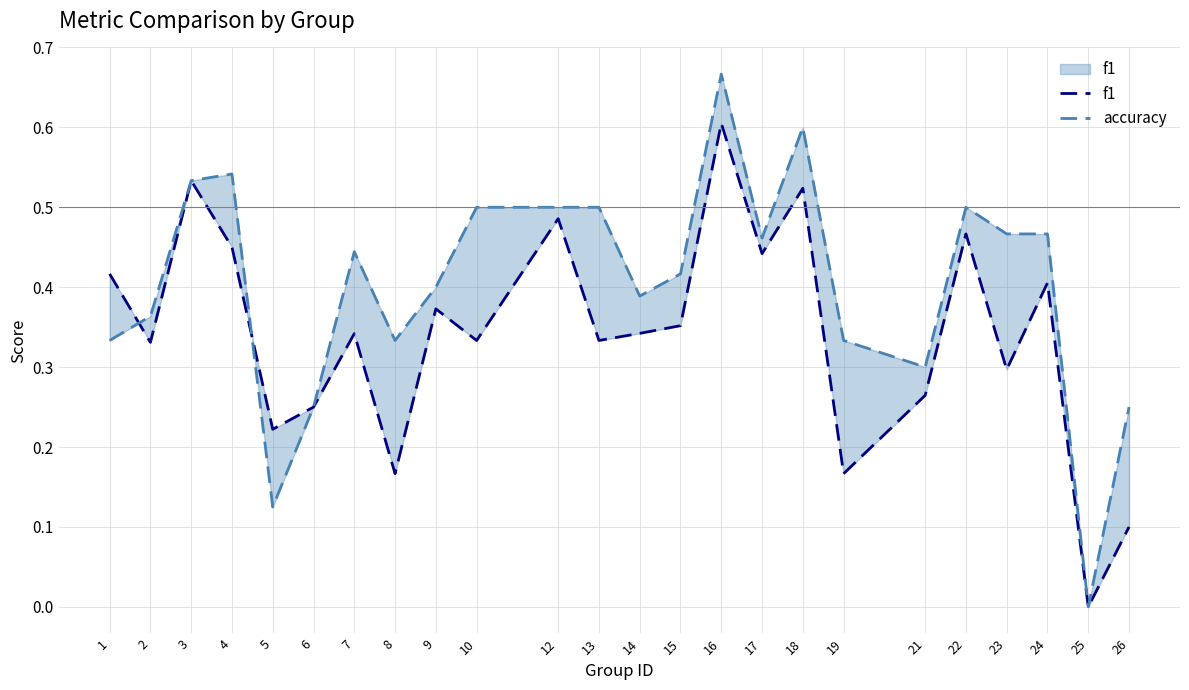

Which series has the widest spread of values?

accuracy